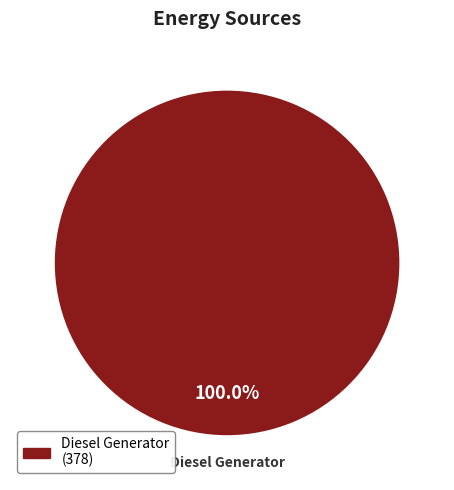

How many segments does this pie chart have?

1